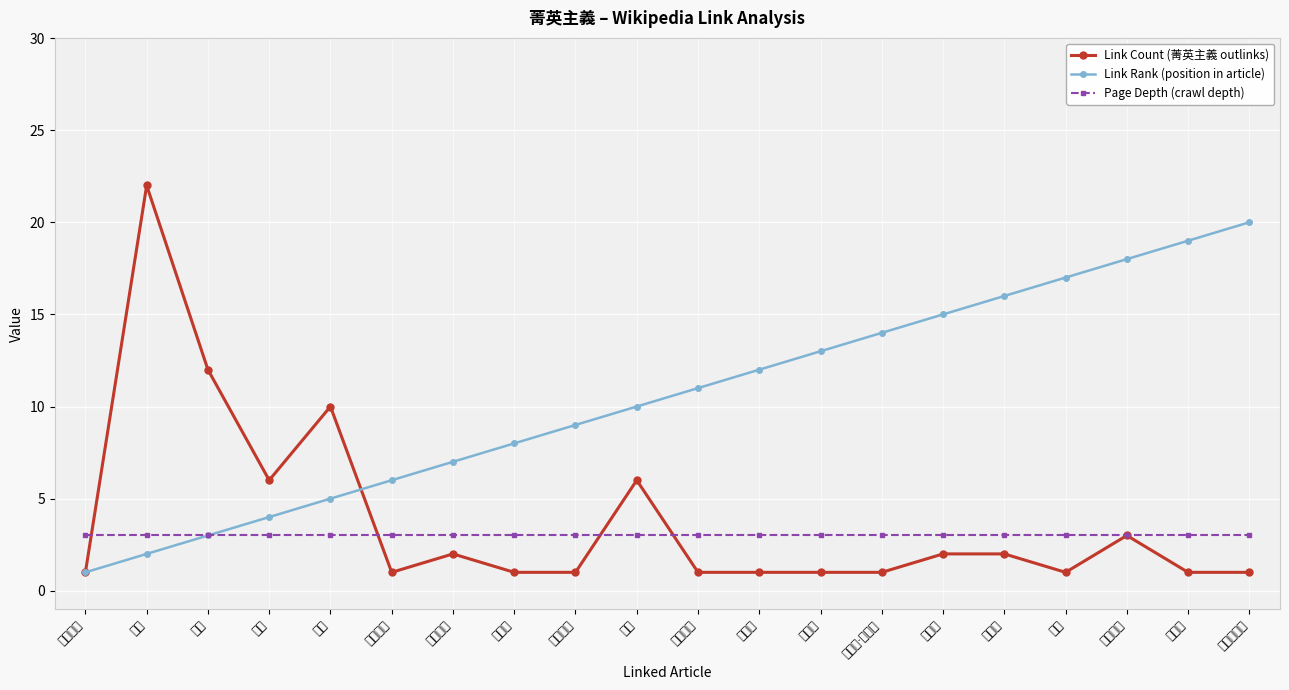

What is the sum of all Link Rank (position in article) values?

210